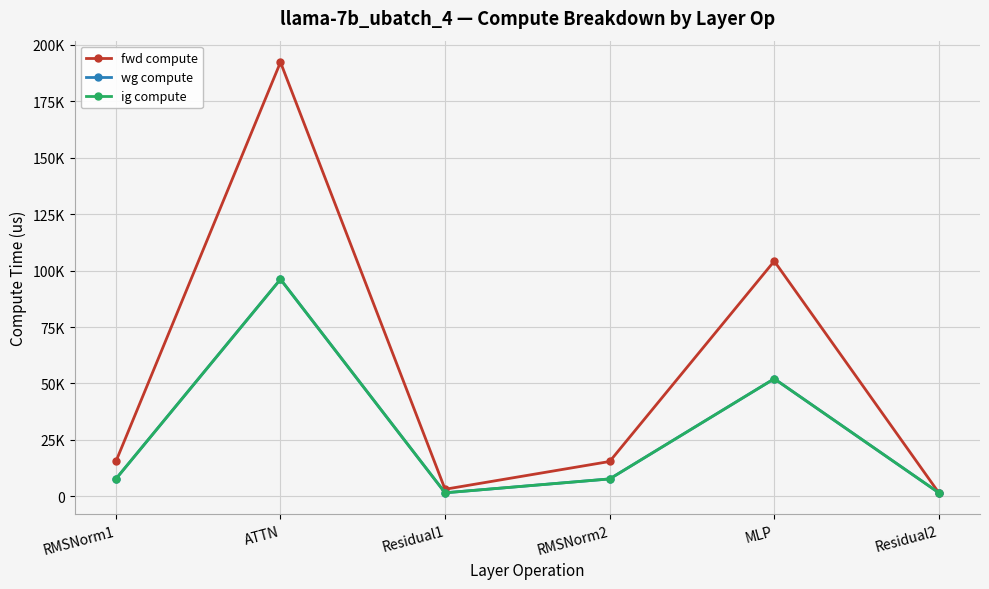

Reading left to right, transcribe all the data shown in this chart.

fwd compute: 15452.8	192334.3	3148.9	15452.8	104212.8	1574.4
wg compute: 7726.4	96167.2	1574.4	7726.4	52106.4	1574.4
ig compute: 7726.4	96167.2	1574.4	7726.4	52106.4	1574.4